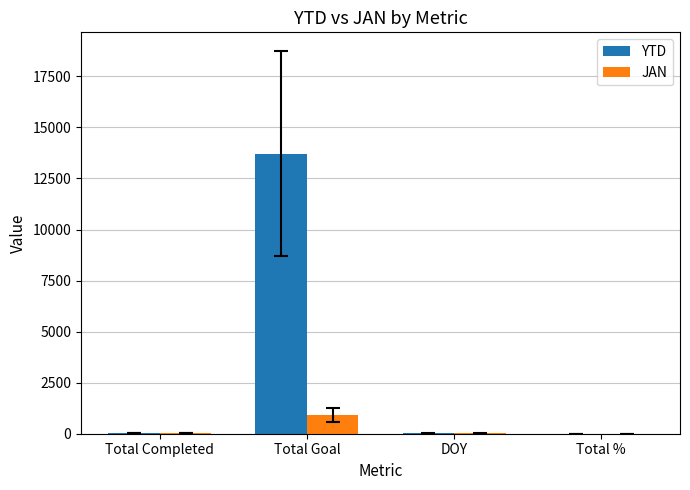

The value of JAN at Total Goal is 921. True or false?

True